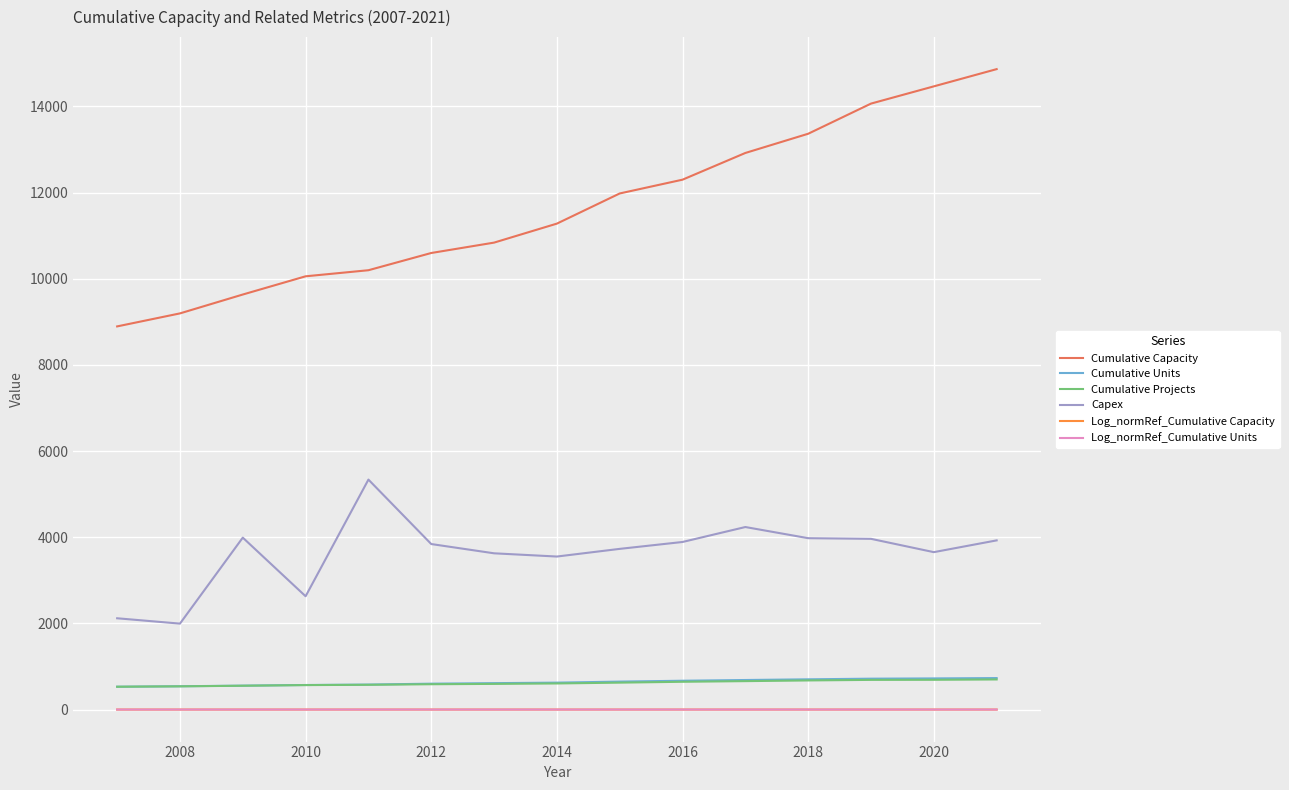

What is the maximum value shown in the chart?

14866.0